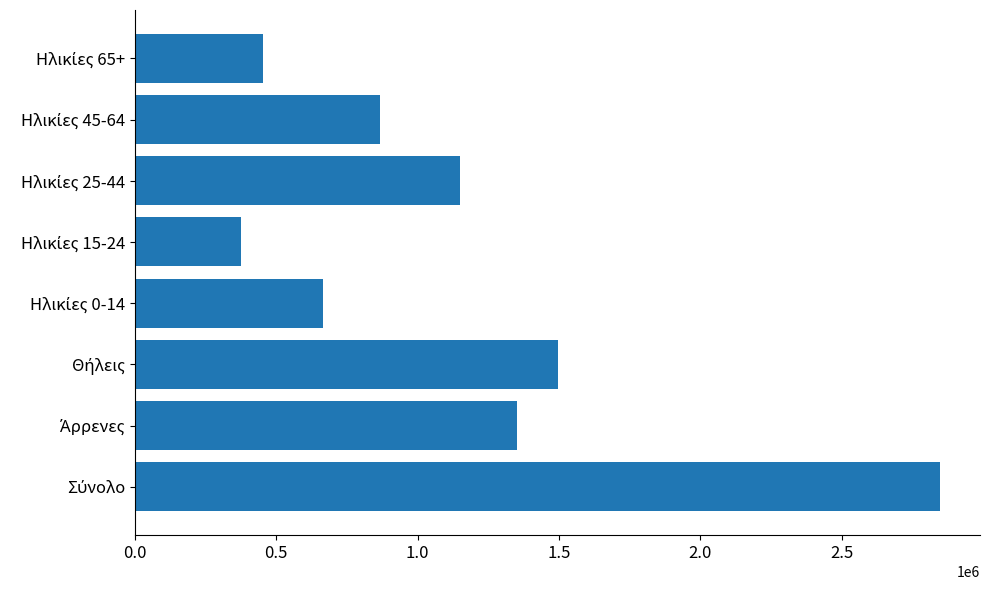

What is the average value?

1150776